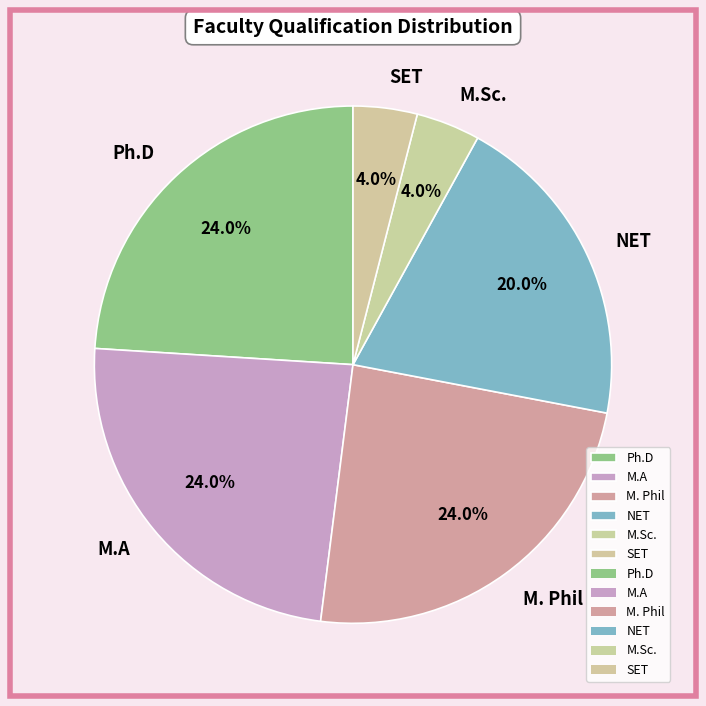

Does M. Phil account for over 50% of the chart?

No